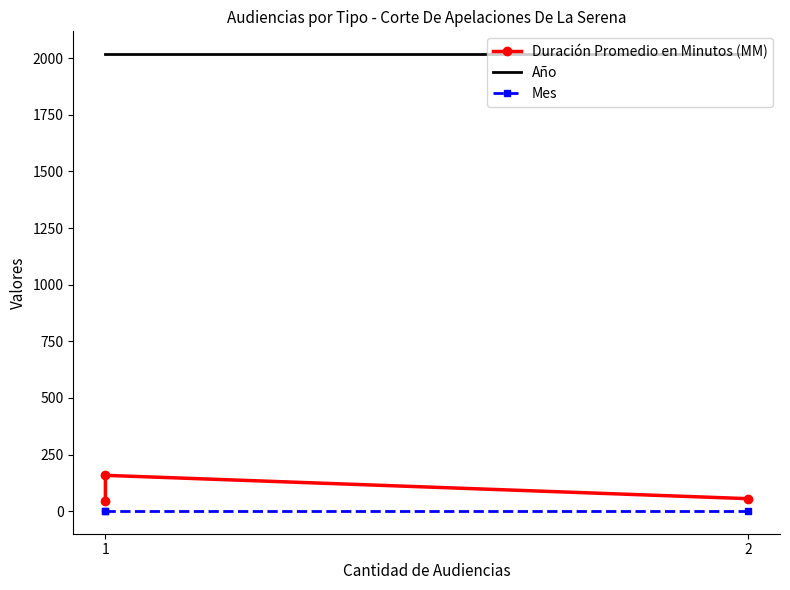

How many lines are shown in the chart?

3